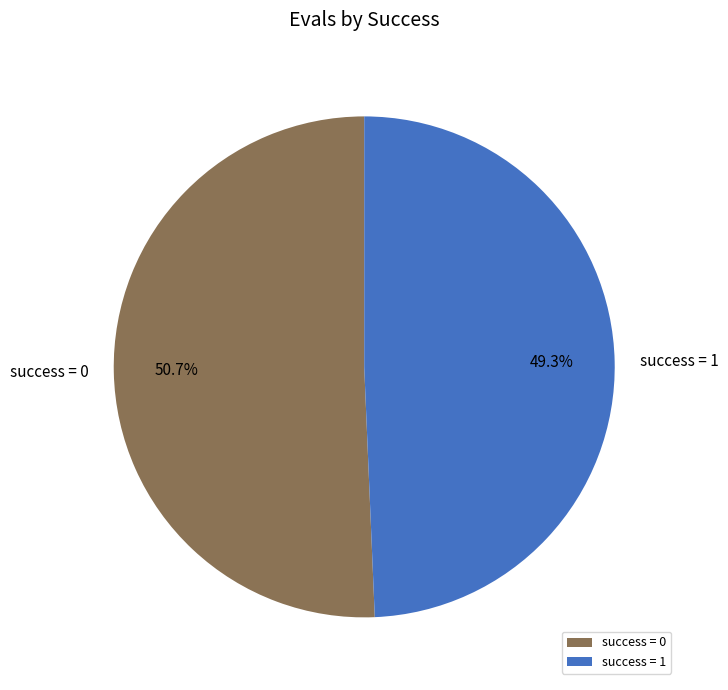

What is the ratio of the value at success = 1 to the value at success = 0?

1.0